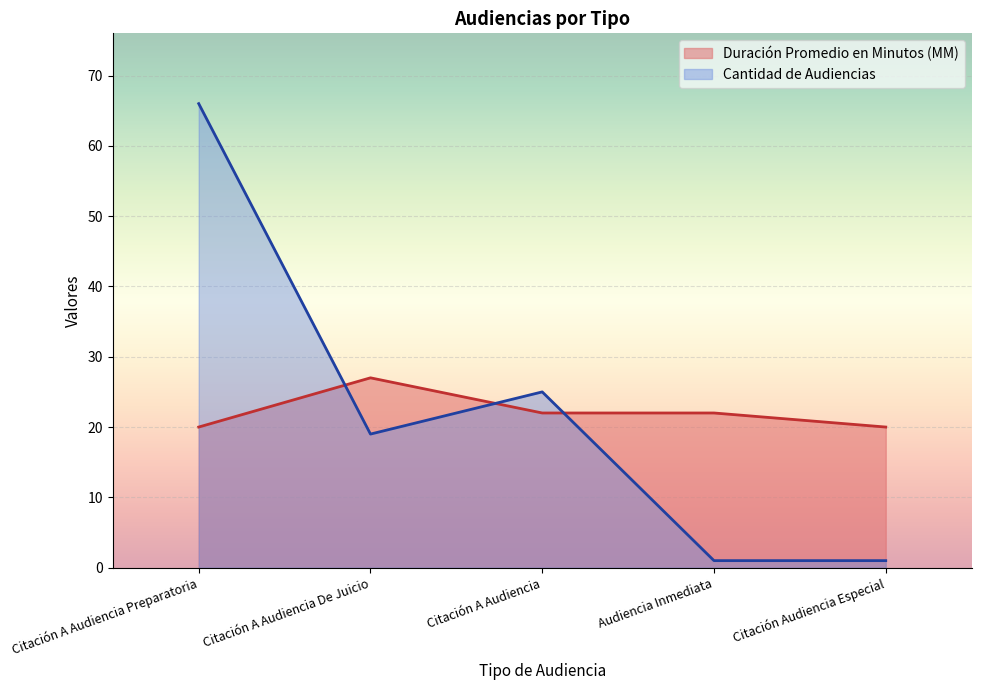

At which category does Duración Promedio en Minutos (MM) reach its first local peak?

Citación A Audiencia De Juicio